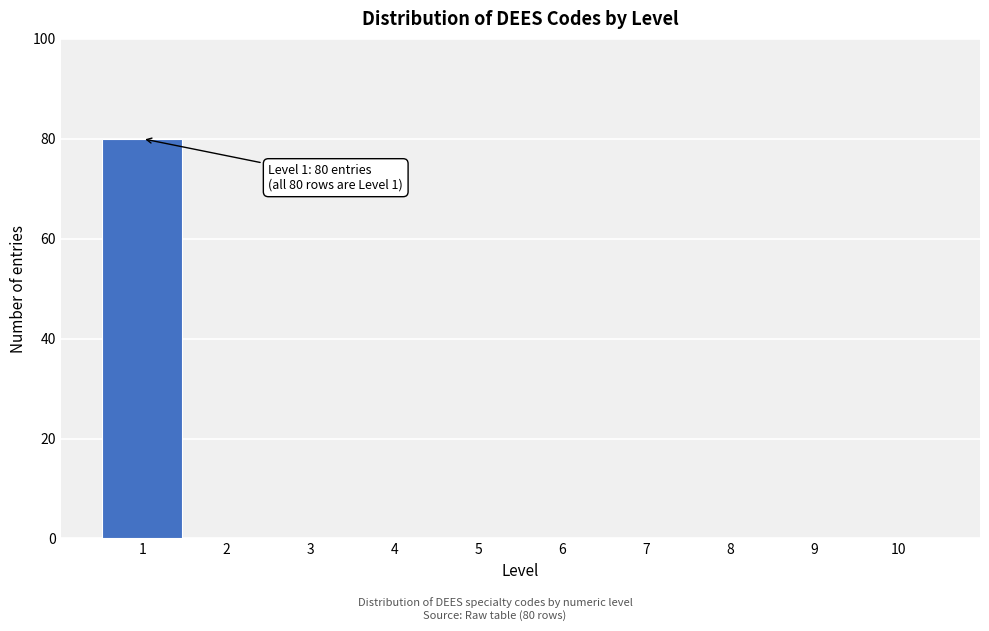

Which range on the x-axis has the tallest bar?

0.5 to 1.5